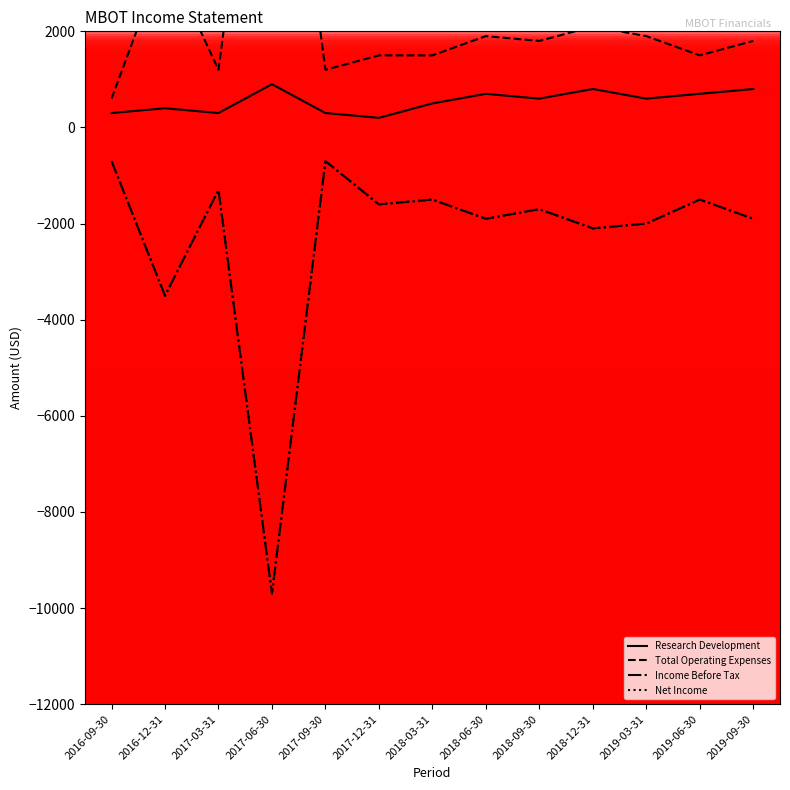

Between 2019-03-31 and 2019-06-30, which is larger?

2019-06-30